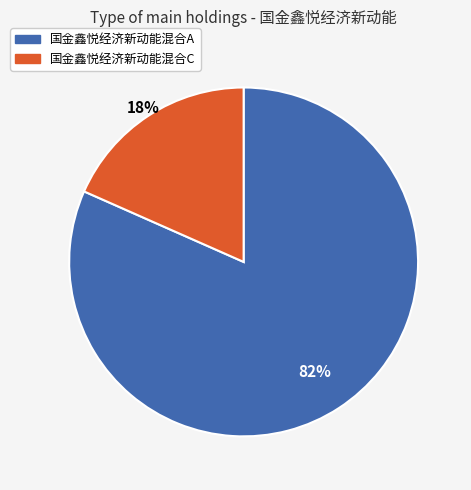

Which has a higher value, 国金鑫悦经济新动能混合A or 国金鑫悦经济新动能混合C?

国金鑫悦经济新动能混合A